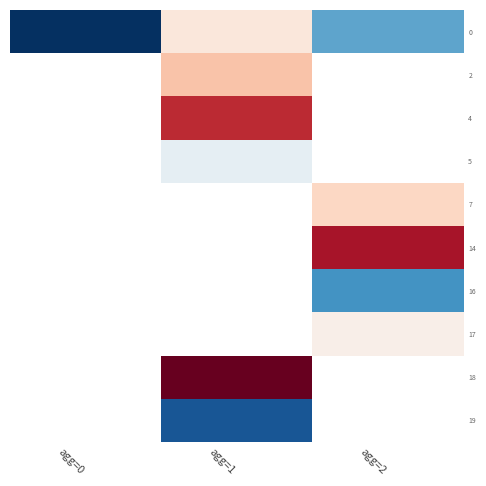

What is the difference between the highest and lowest values at agg=1?

248.3